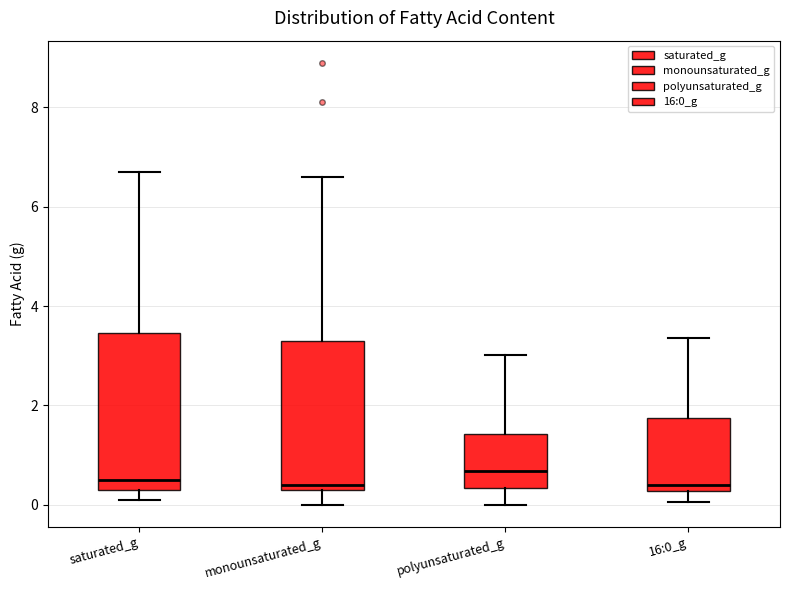

Reading left to right, transcribe this box plot: for each box, give where its median line is, the range the box spans, and where its two whiskers end, as read against the y-axis. The values are not printed on the chart, so give them approximately, as read against the axis.

saturated_g: median 0.6, box 0.4 to 3.4, whiskers 0.2 to 6.8
monounsaturated_g: median 0.4 (just above the box's lower edge), box 0.4 to 3.2, whiskers 0.0 to 6.6
polyunsaturated_g: median 0.6, box 0.4 to 1.4, whiskers 0.0 to 3.0
16:0_g: median 0.4, box 0.2 to 1.8, whiskers 0.0 to 3.4